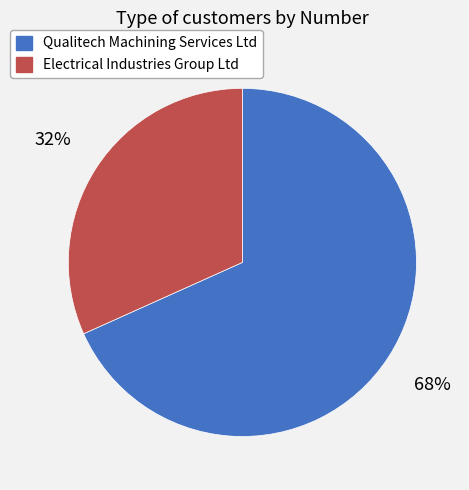

What is the smallest slice in the pie chart?

Electrical Industries Group Ltd